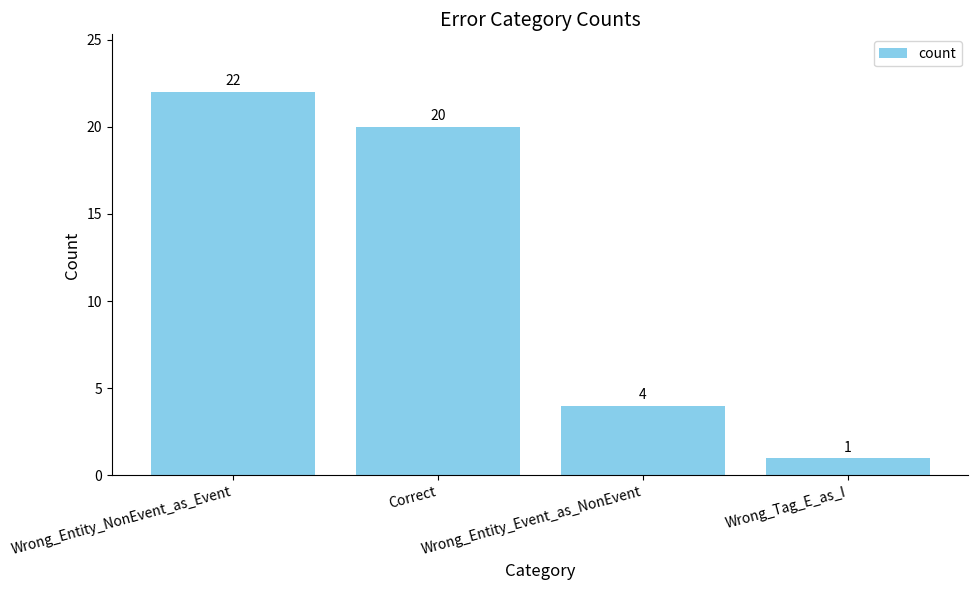

What is the change in value from Correct to Wrong_Entity_Event_as_NonEvent?

-16